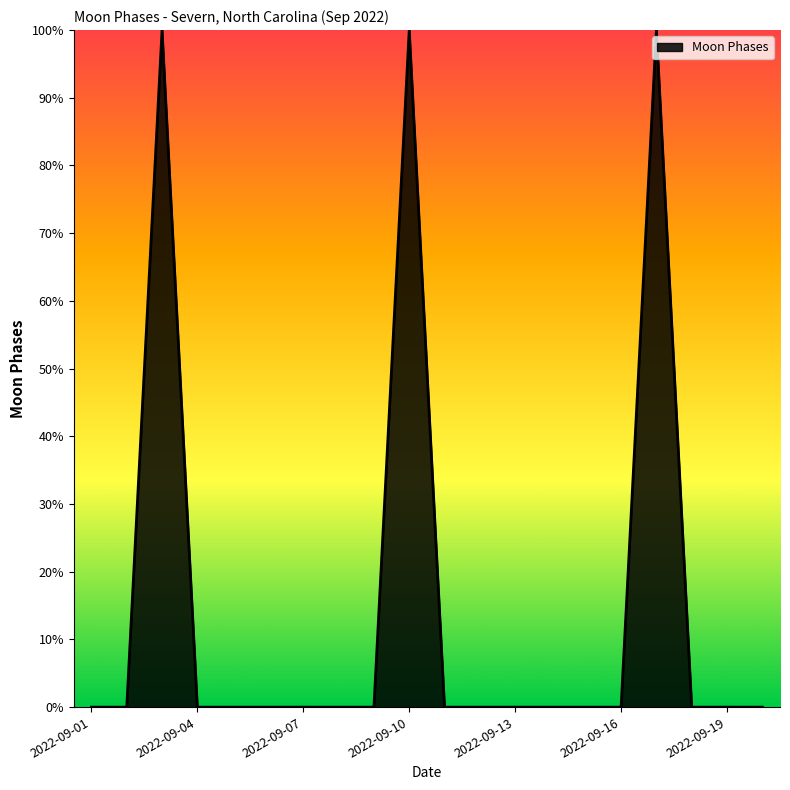

What is the difference between the maximum and minimum values?

100